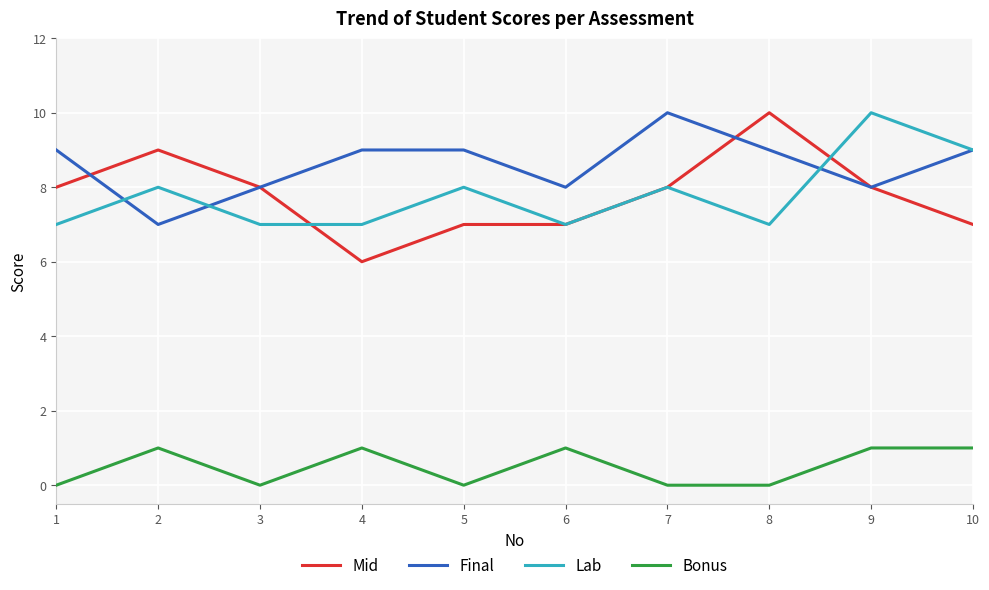

What is the total value across all series at 2?

25